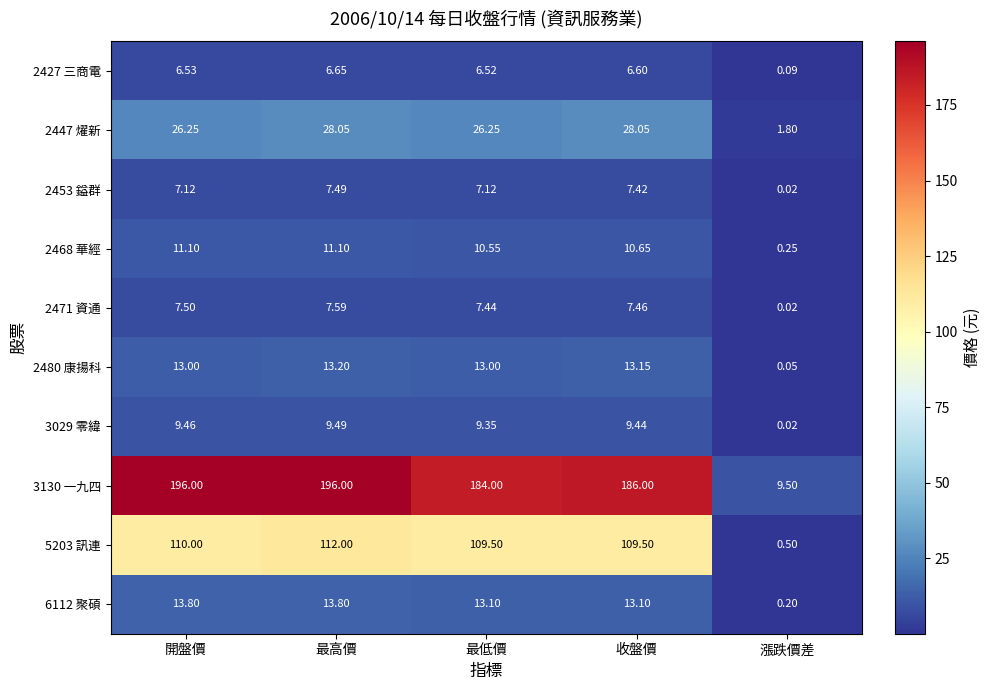

At which label is 2453 鎰群 closest to 3?

漲跌價差